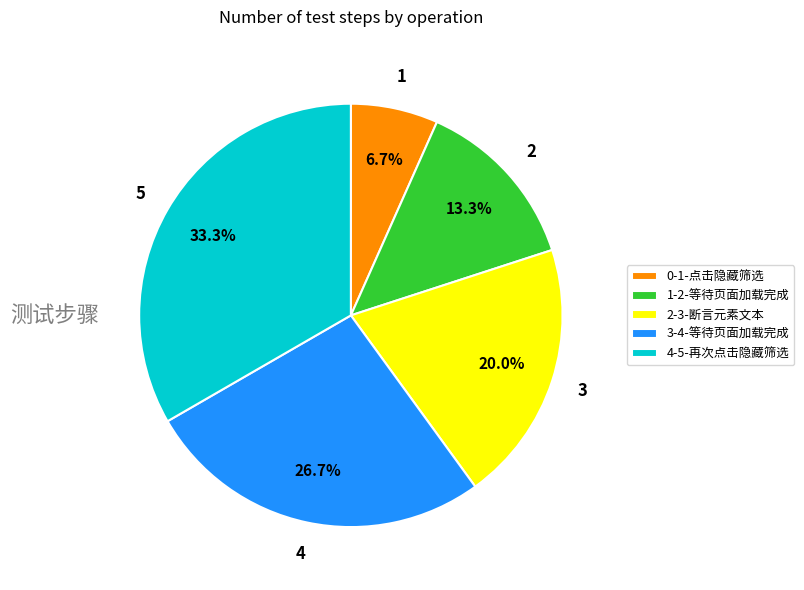

What is the smallest slice in the pie chart?

0-1-点击隐藏筛选